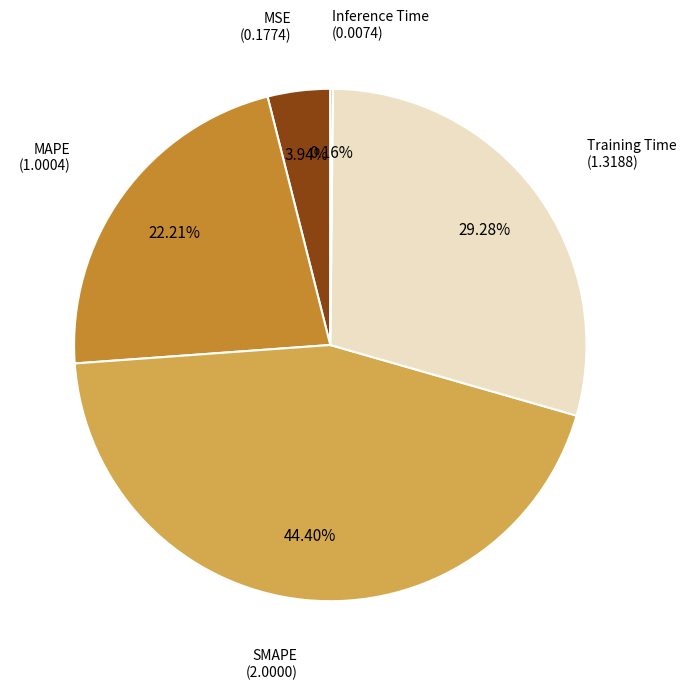

Is there a majority slice in this chart?

No